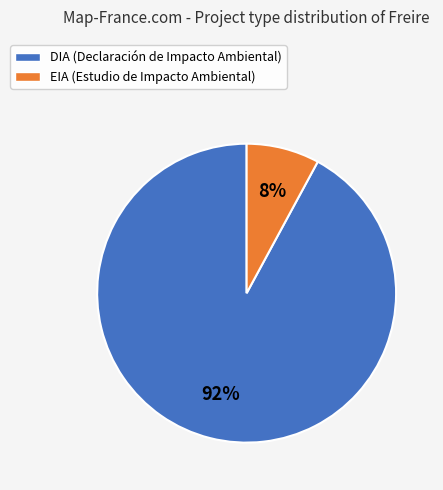

Is there a majority slice in this chart?

Yes